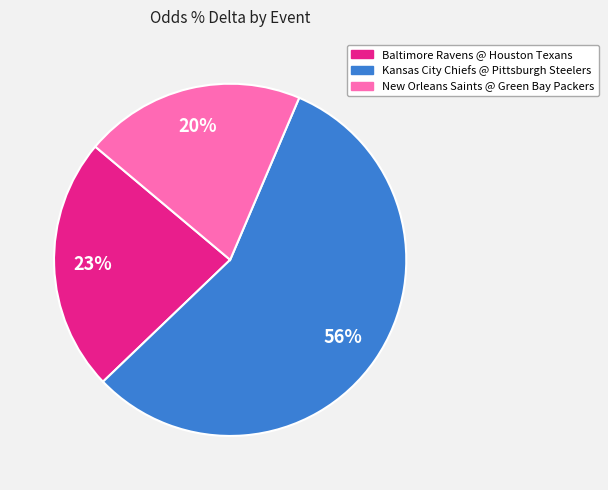

To the nearest percent, what is the difference between the largest and smallest slice percentages?

36%